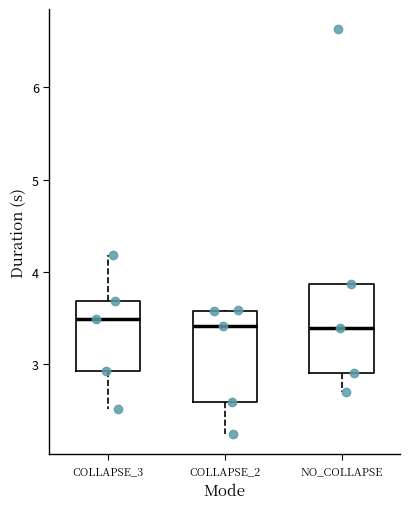

Where is the upper edge of the box for COLLAPSE_2 on the y-axis? The values are not printed on the chart, so give them approximately, as read against the axis.

3.6